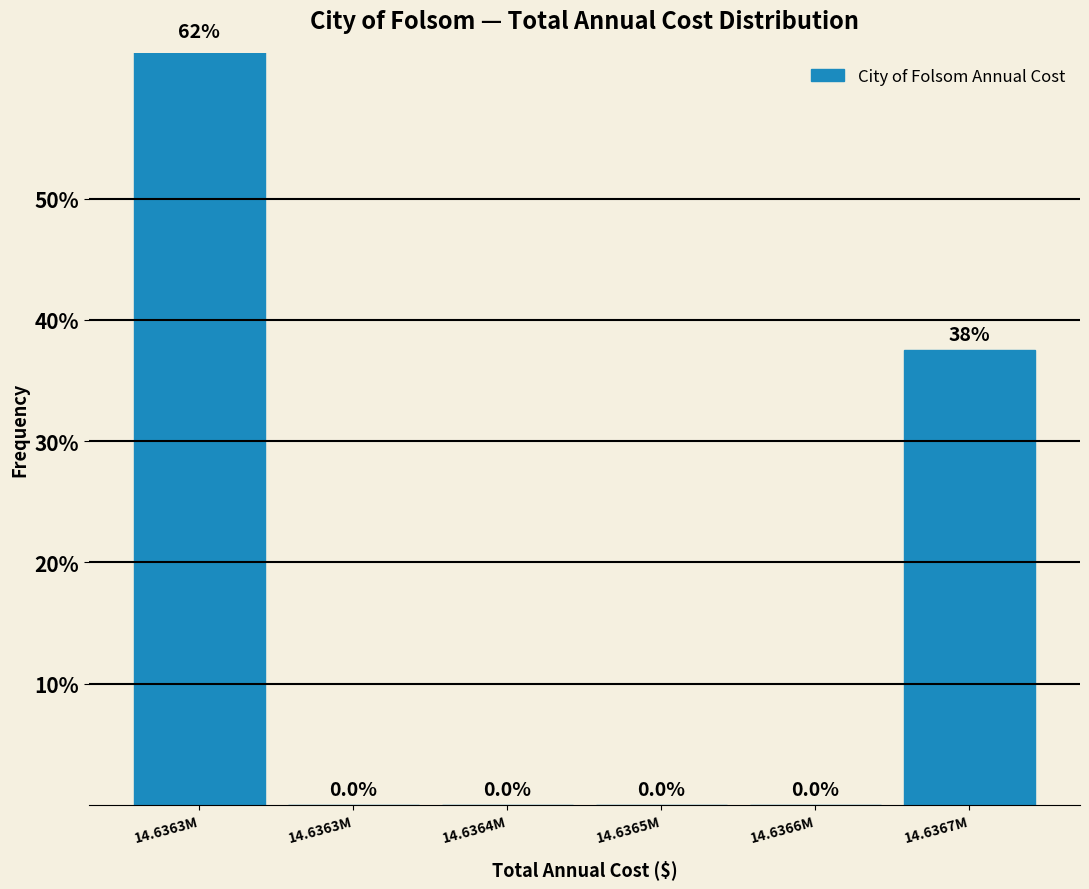

How many positive values are there?

2